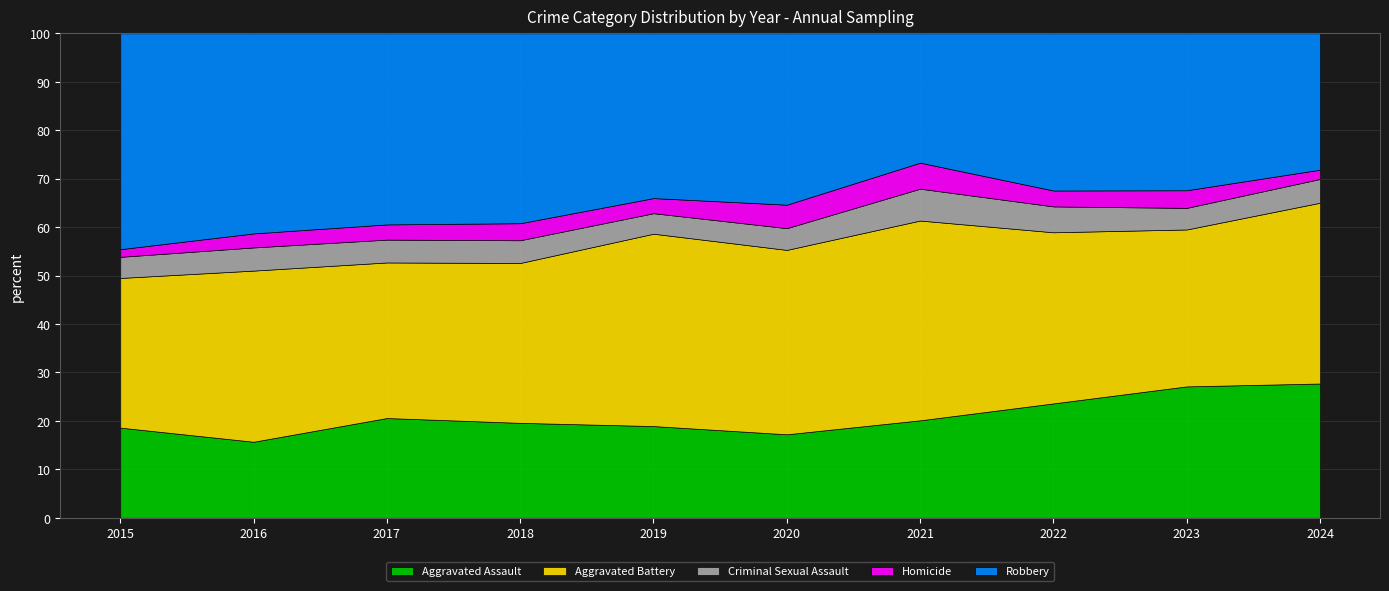

The Homicide series shows 29 at 2017. True or false?

False